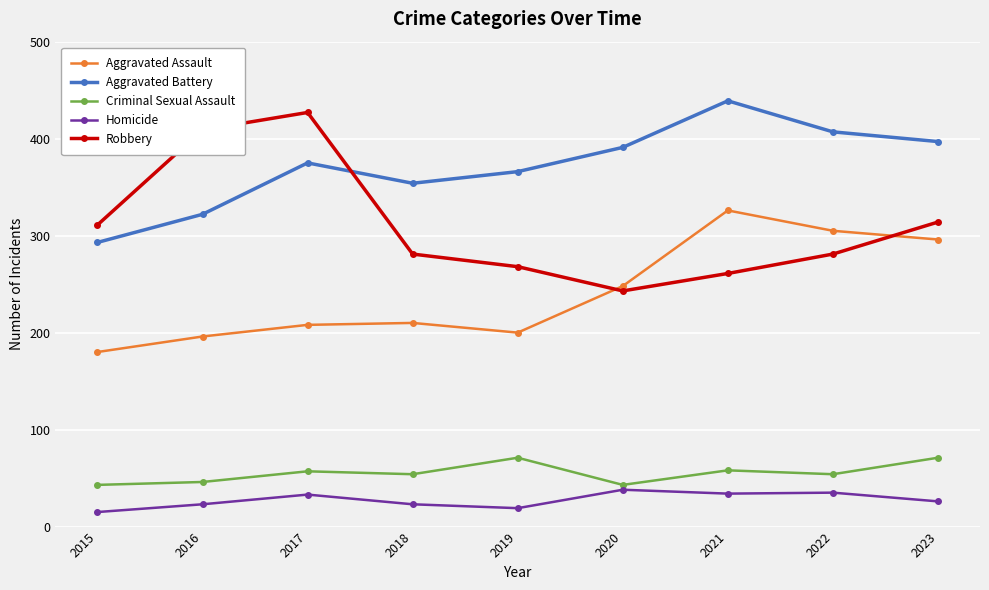

Rank the series by their maximum value, from lowest to highest.

Homicide, Criminal Sexual Assault, Aggravated Assault, Robbery, Aggravated Battery